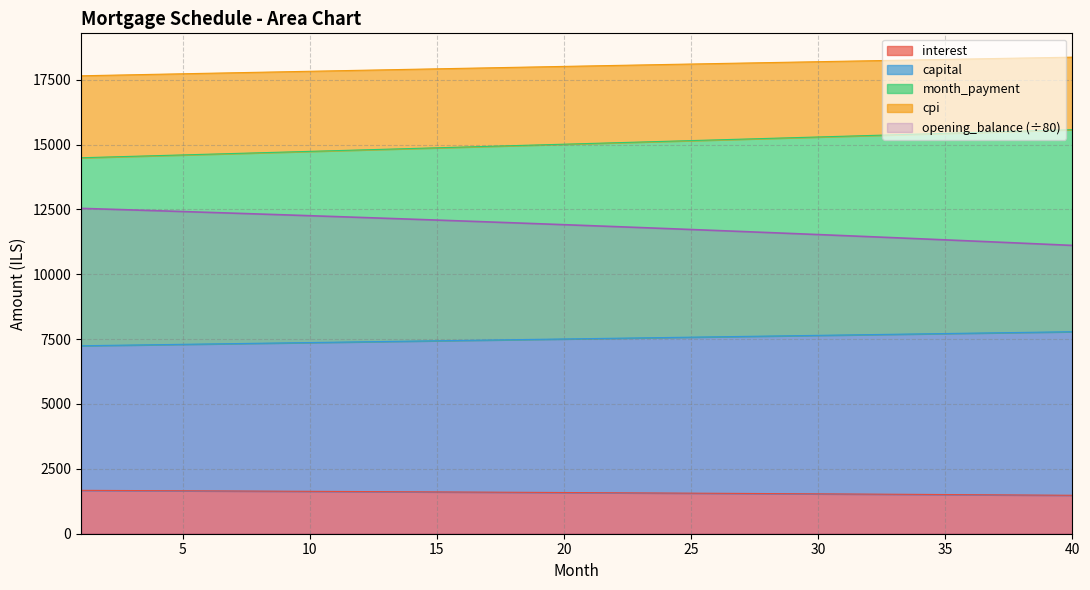

At how many categories does at least one series exceed 4834?

40